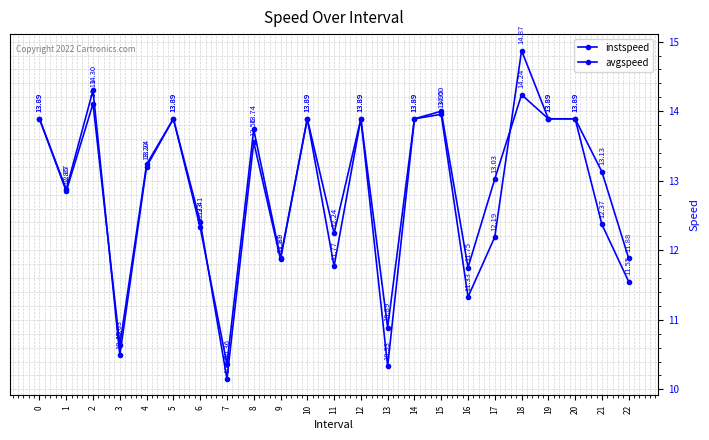

How many data points does each series have?

23